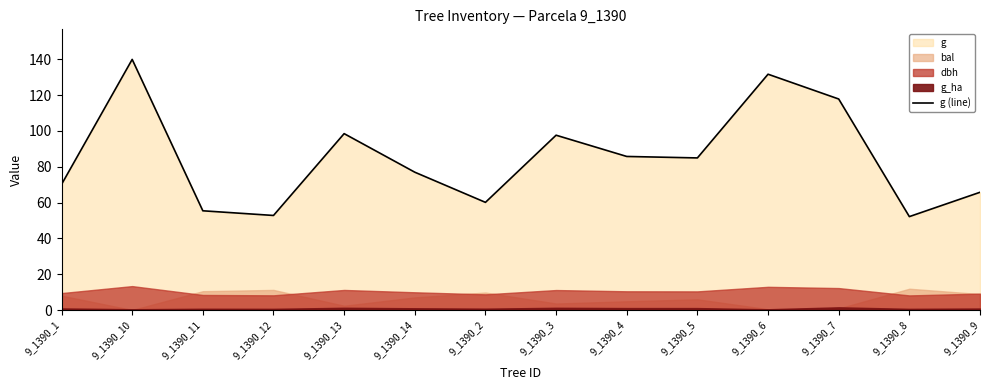

The chart shows a value of 52.8 at 9_1390_12. True or false?

True